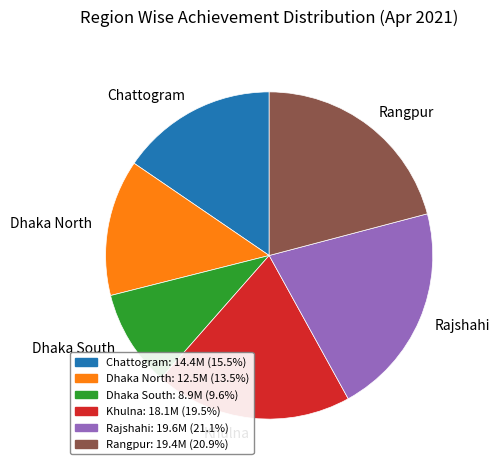

What is the smallest slice in the pie chart?

Dhaka South